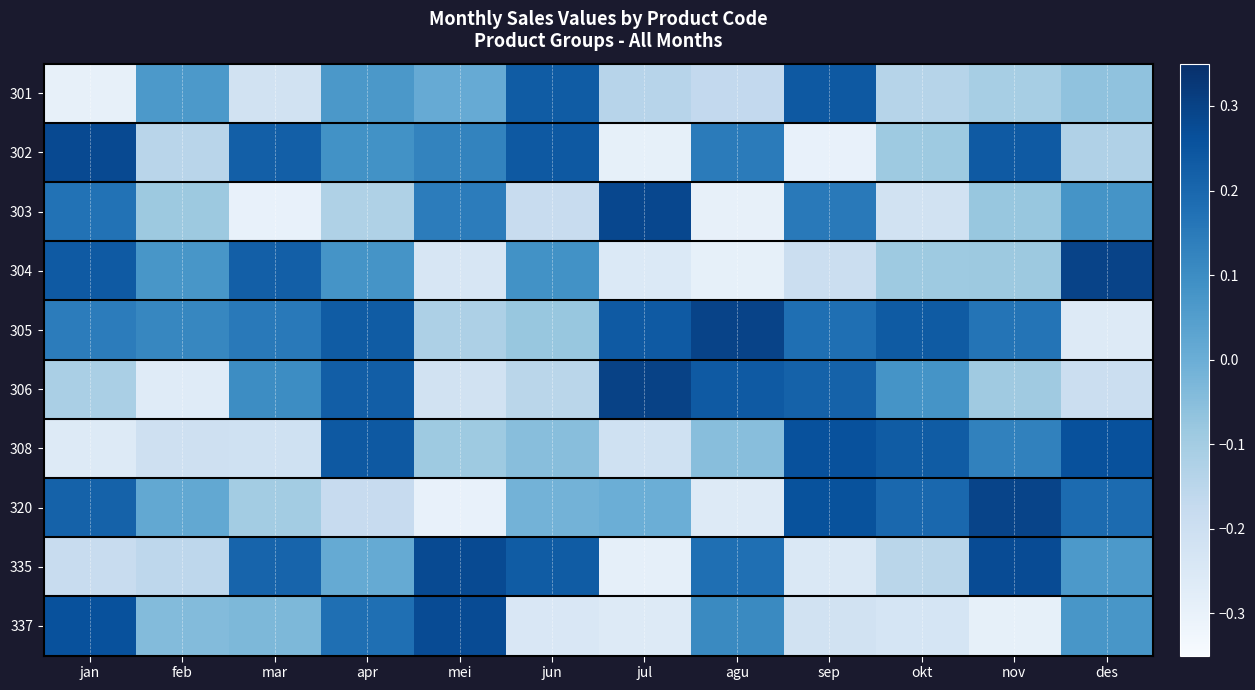

Rank the series by their maximum value, from highest to lowest.

306, 304, 305, 320, 303, 302, 335, 337, 308, 301